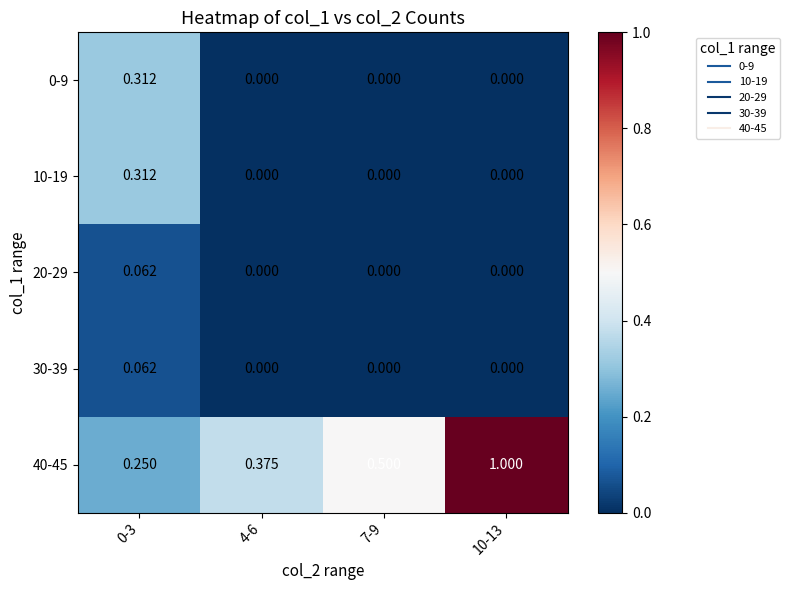

Is the value of 20-29 at 4-6 greater than the value of 40-45 at 7-9?

No